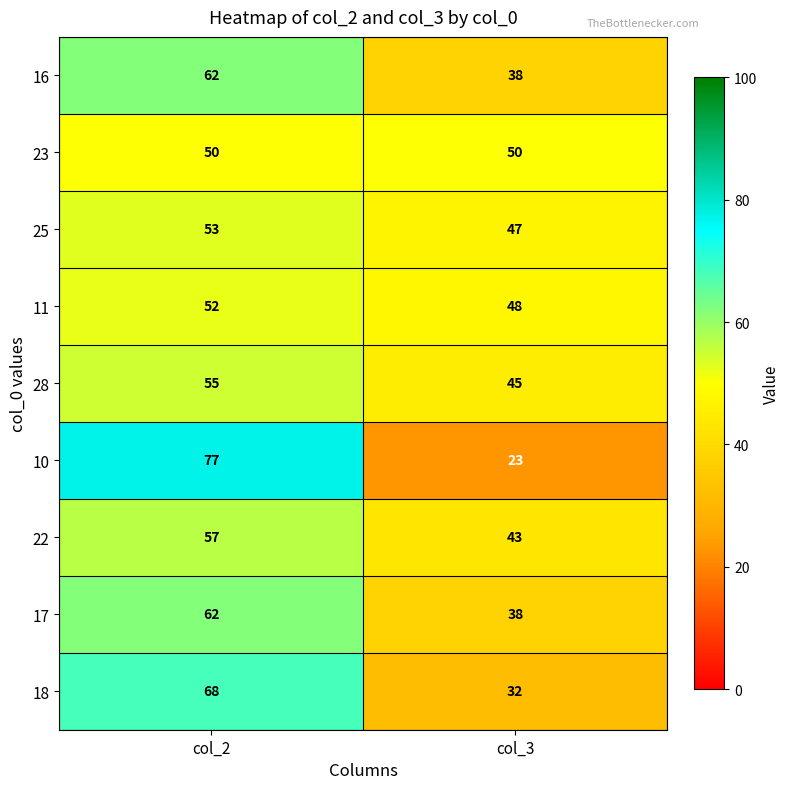

At how many categories does at least one series exceed 23?

2